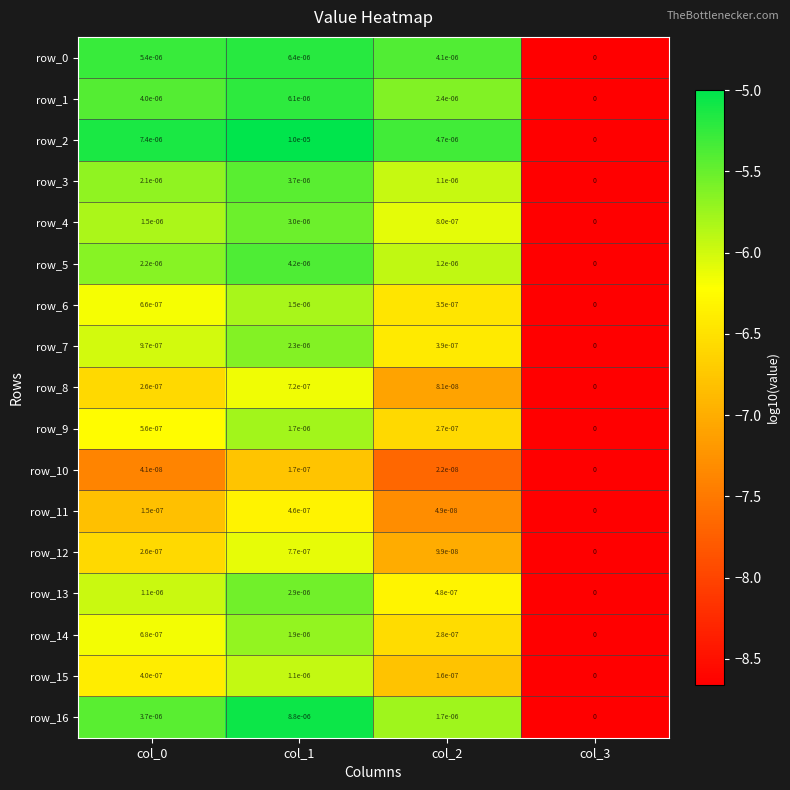

At which label does row_5 reach its minimum?

col_3